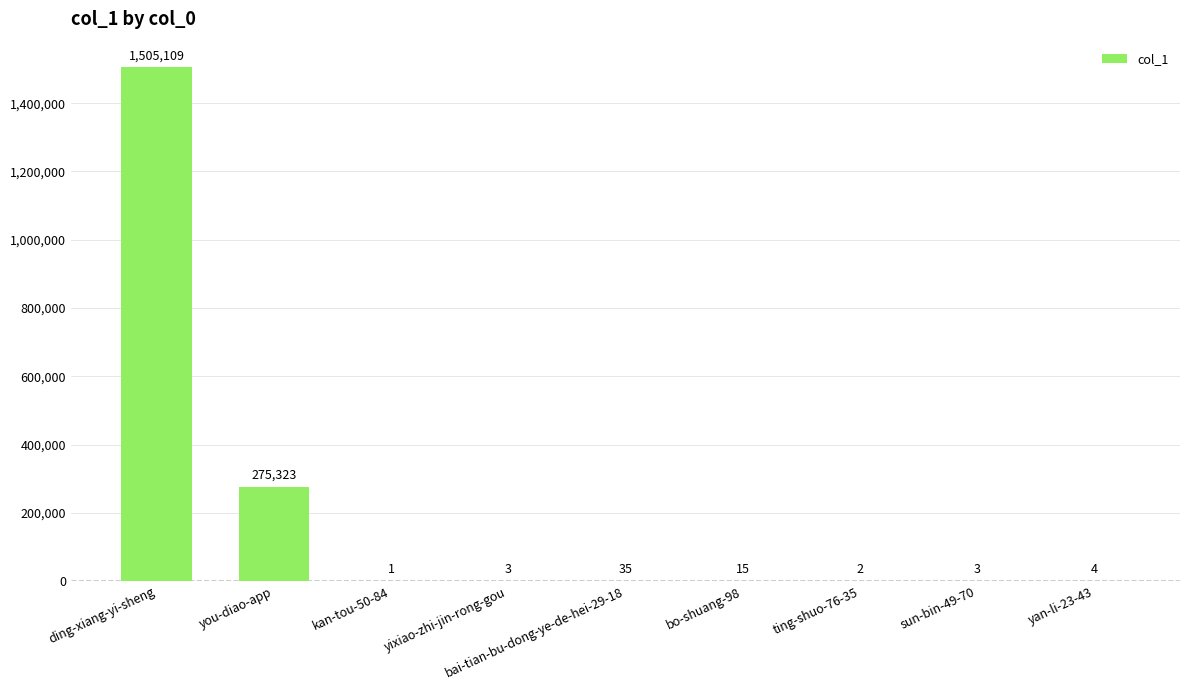

What is the change in value from ding-xiang-yi-sheng to bo-shuang-98?

-1505094